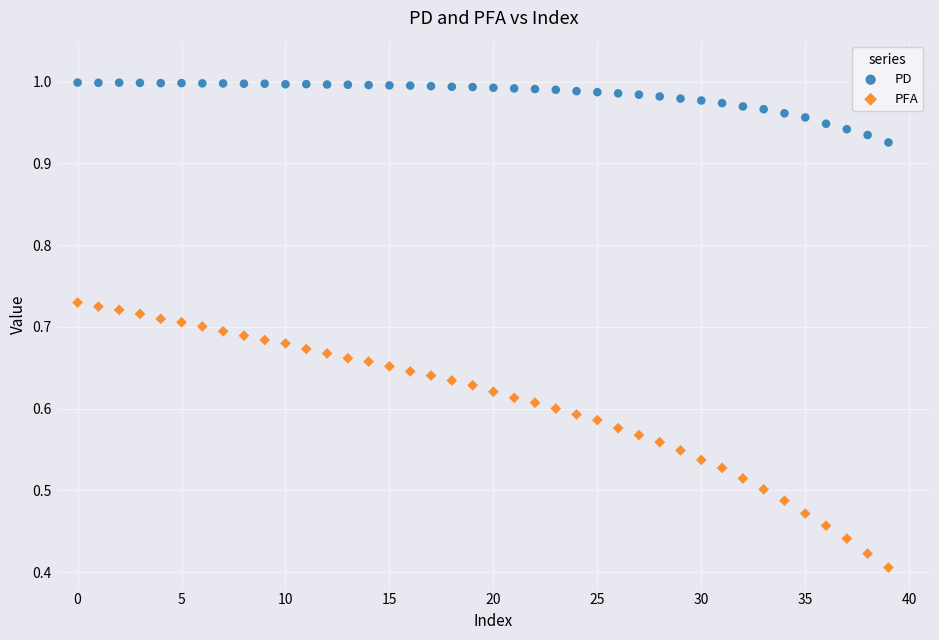

Which series contains the lowest Y value?

PFA